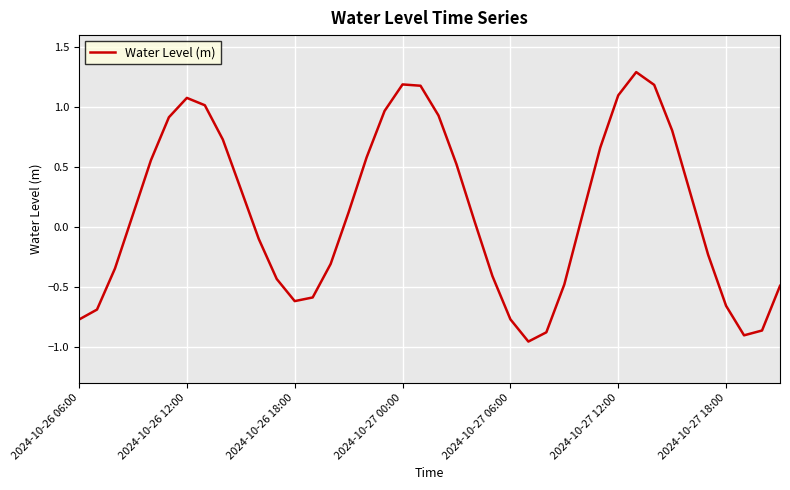

What is the difference between the maximum and minimum values?

2.2